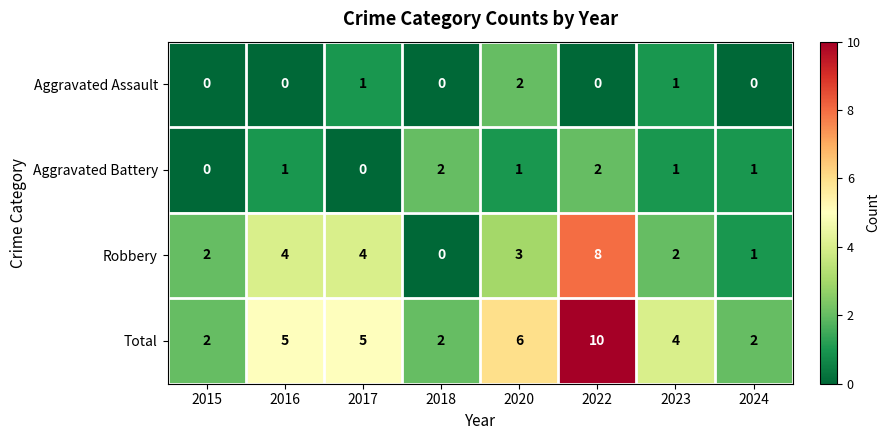

Which series changed the most between 2020 and 2022?

Robbery